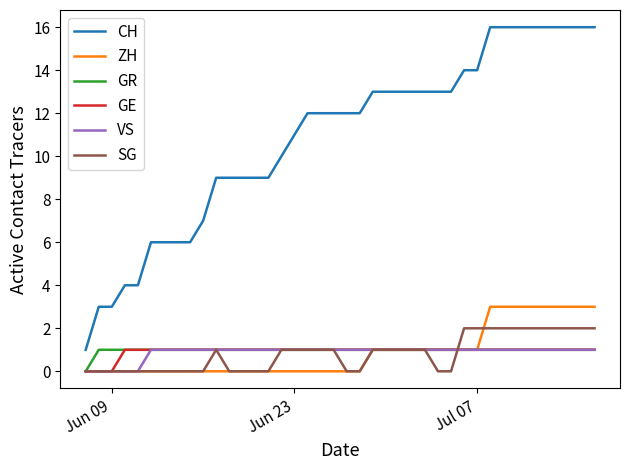

Which series has the widest spread of values?

CH